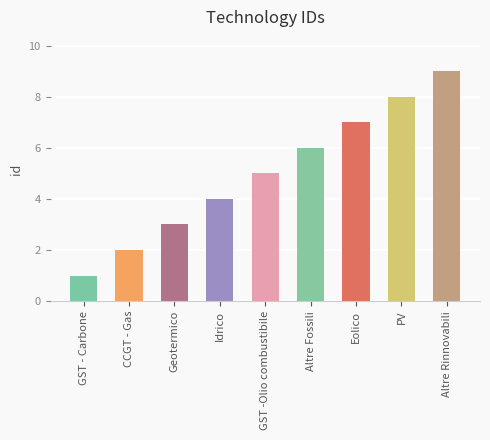

At which category does the chart reach its peak across all series?

Altre Rinnovabili